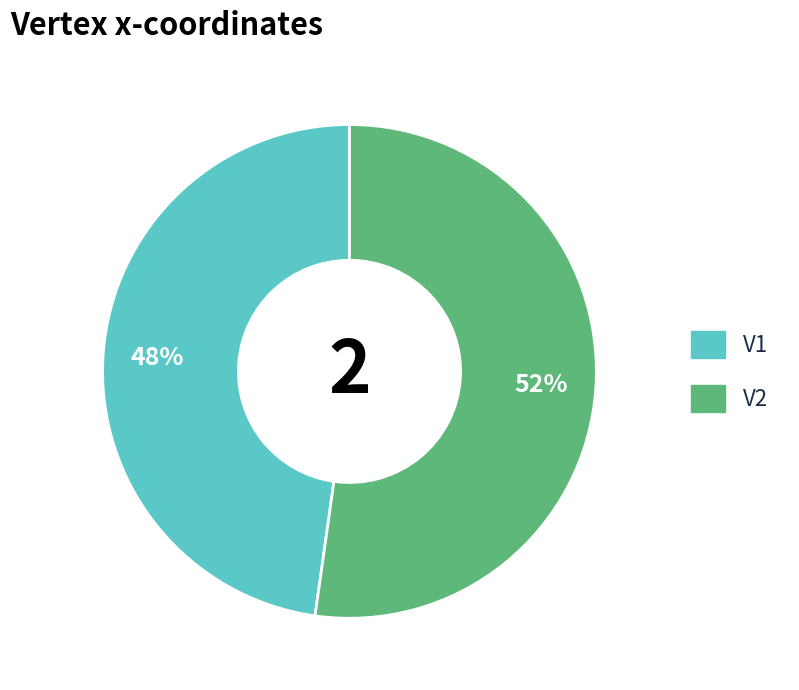

To the nearest percent, what portion does V1 represent?

48%